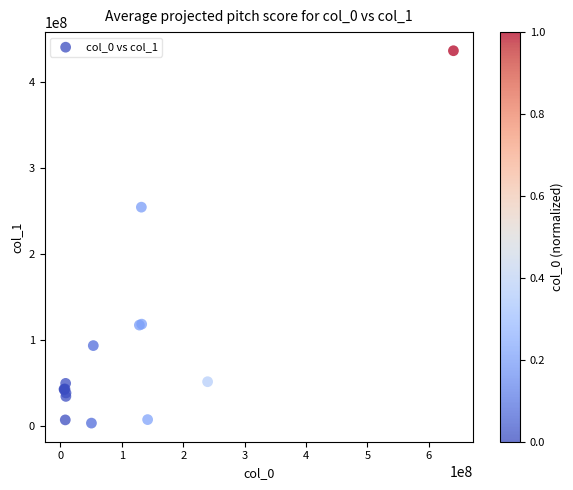

What Y value in the scatter plot is closest to 219836830?

254485529